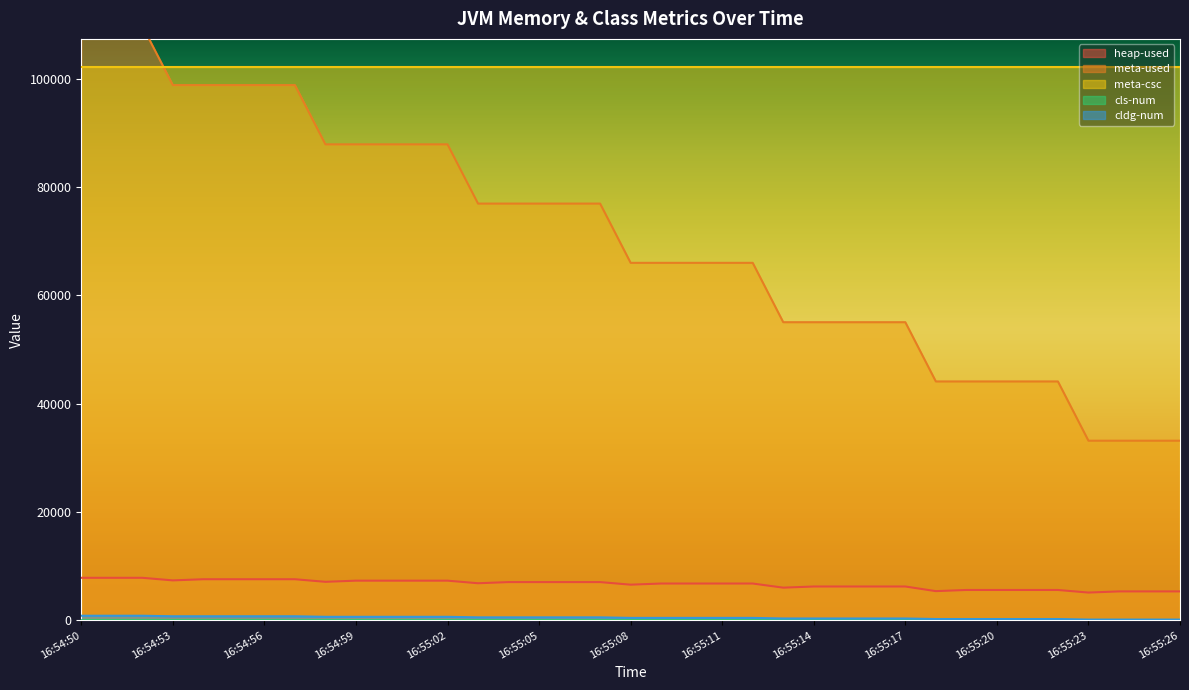

How many data points in cldg-num are above 457?

18